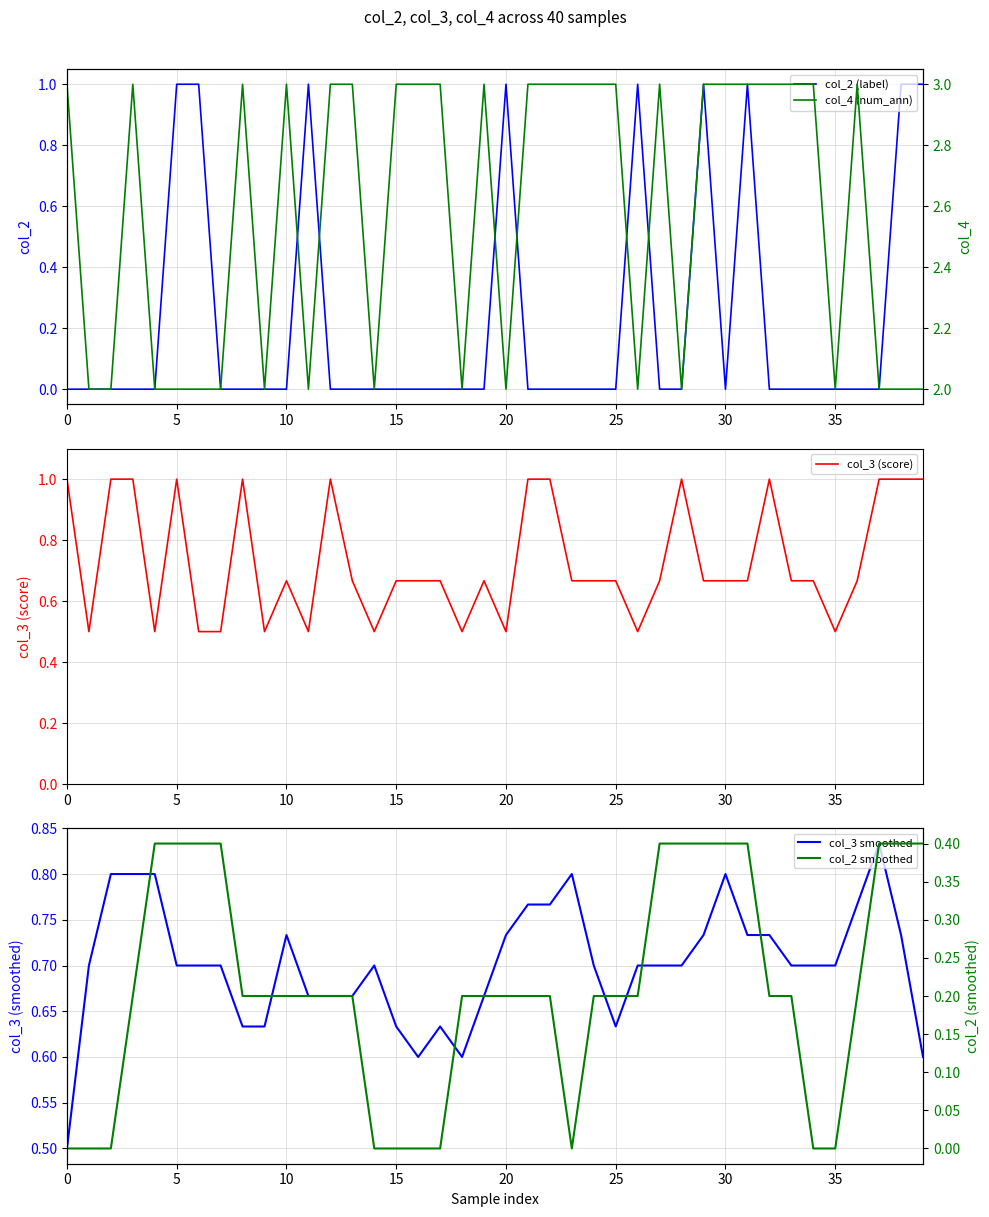

How many data points in col_2 (label) are above 0?

9